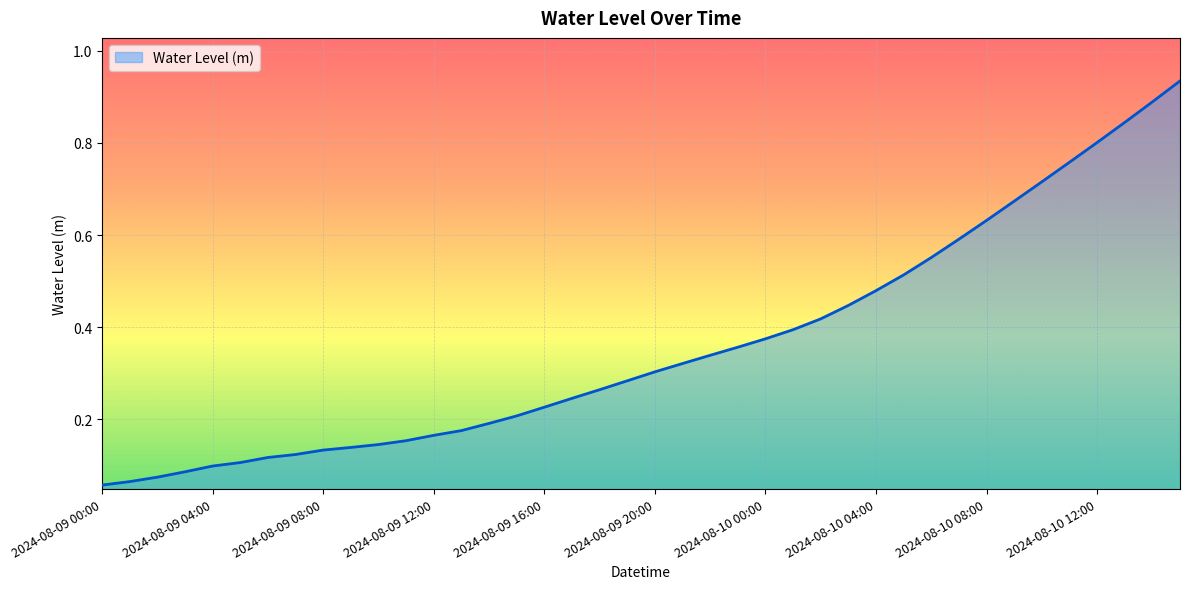

Rank the categories by value from highest to lowest.

2024-08-10 15:00, 2024-08-10 14:00, 2024-08-10 13:00, 2024-08-10 12:00, 2024-08-10 11:00, 2024-08-10 10:00, 2024-08-10 09:00, 2024-08-10 08:00, 2024-08-10 07:00, 2024-08-10 06:00, 2024-08-10 05:00, 2024-08-10 04:00, 2024-08-10 03:00, 2024-08-10 02:00, 2024-08-10 01:00, 2024-08-10 00:00, 2024-08-09 23:00, 2024-08-09 22:00, 2024-08-09 21:00, 2024-08-09 20:00, 2024-08-09 19:00, 2024-08-09 18:00, 2024-08-09 17:00, 2024-08-09 16:00, 2024-08-09 15:00, 2024-08-09 14:00, 2024-08-09 13:00, 2024-08-09 12:00, 2024-08-09 11:00, 2024-08-09 10:00, 2024-08-09 09:00, 2024-08-09 08:00, 2024-08-09 07:00, 2024-08-09 06:00, 2024-08-09 05:00, 2024-08-09 04:00, 2024-08-09 03:00, 2024-08-09 02:00, 2024-08-09 01:00, 2024-08-09 00:00